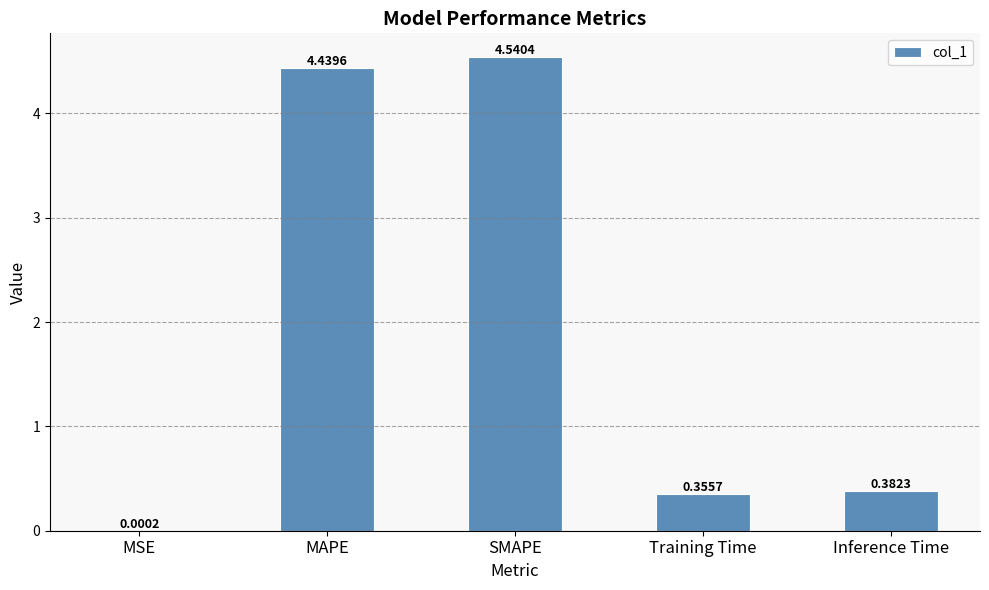

What is the change in value from MAPE to Inference Time?

-4.1